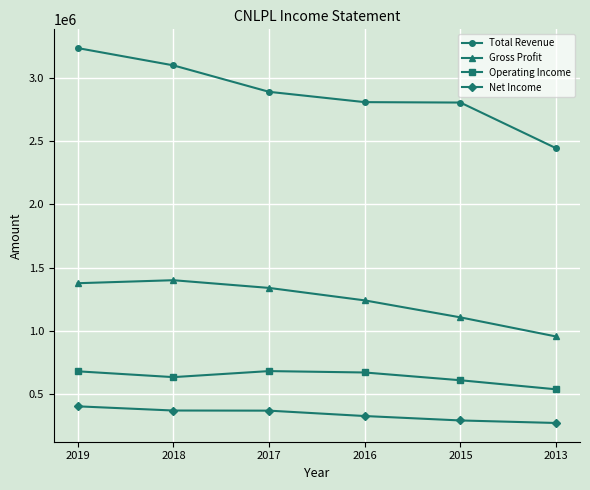

What is the total value across all series at 2017?

5281800